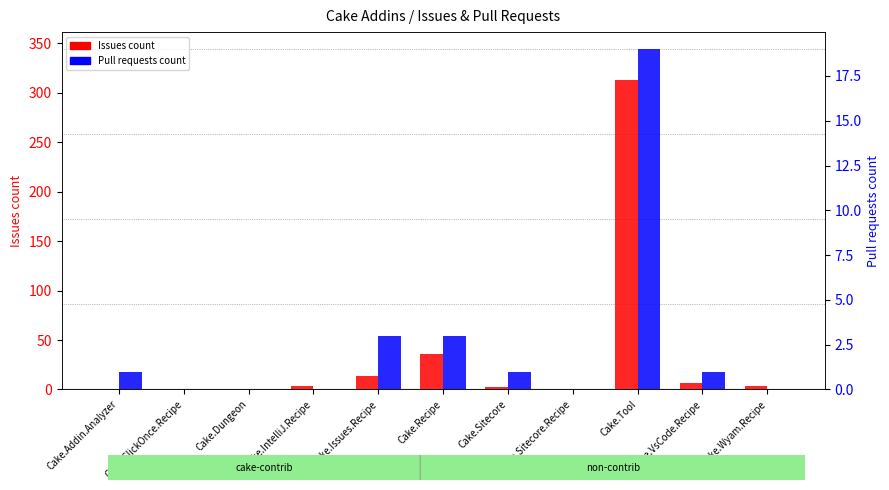

Rank the series by their maximum value, from lowest to highest.

Pull requests count, Issues count